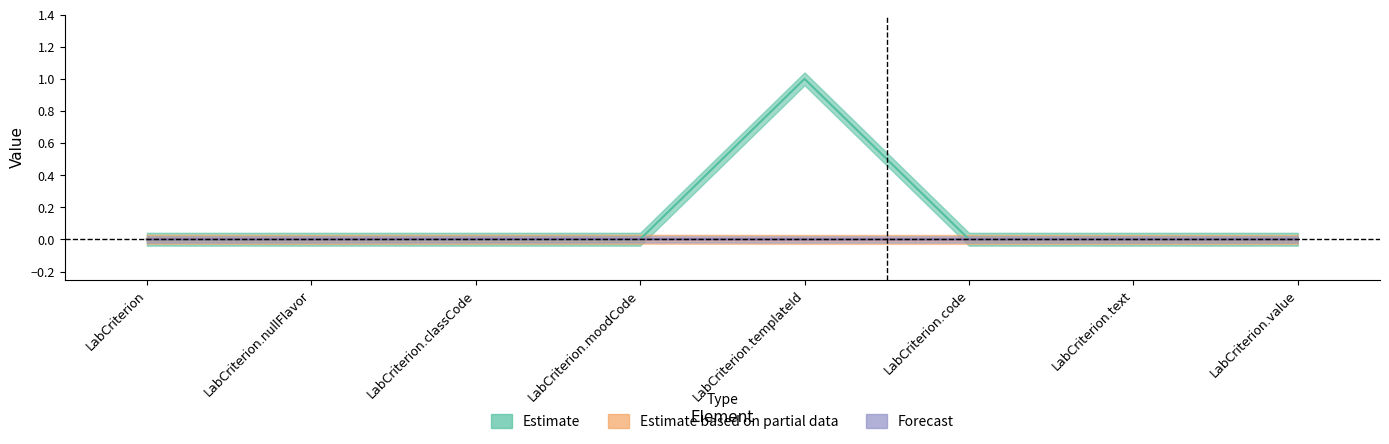

Does the chart display data point markers on the line(s)?

No